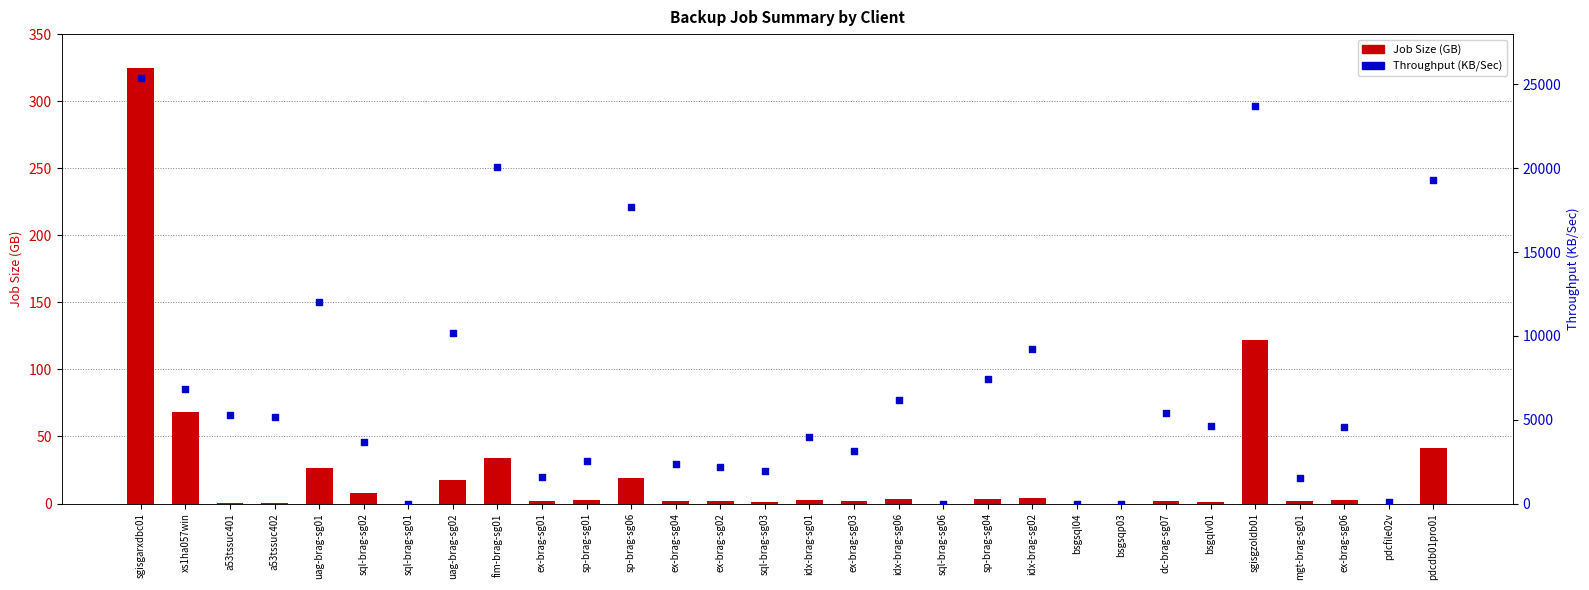

At how many categories does at least one series exceed 4665?

14